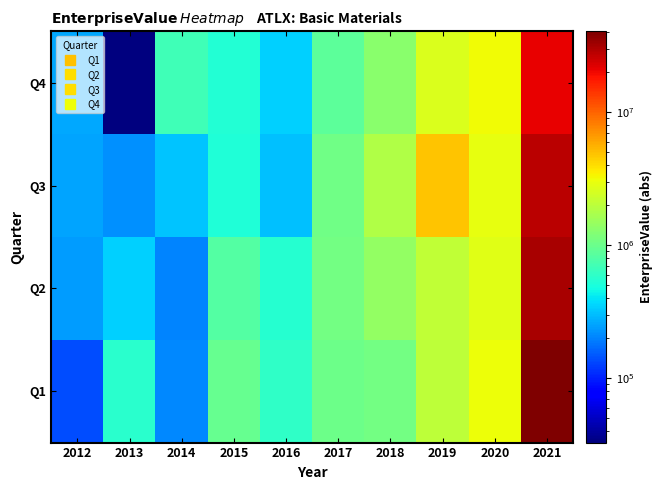

At which label is Q3 closest to 13705759?

2019